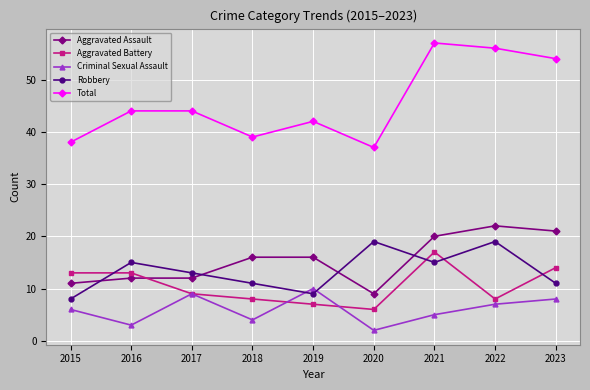

How many categories are shown in the chart?

9